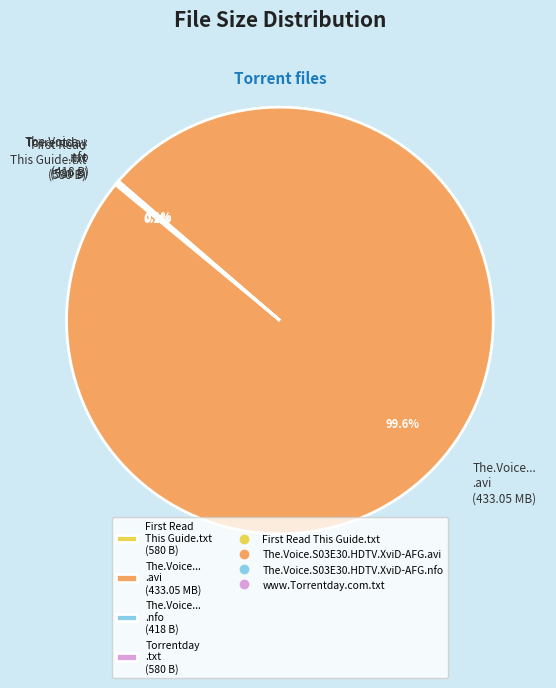

Which slice represents more than half of the pie?

The.Voice... .avi (433.05 MB)